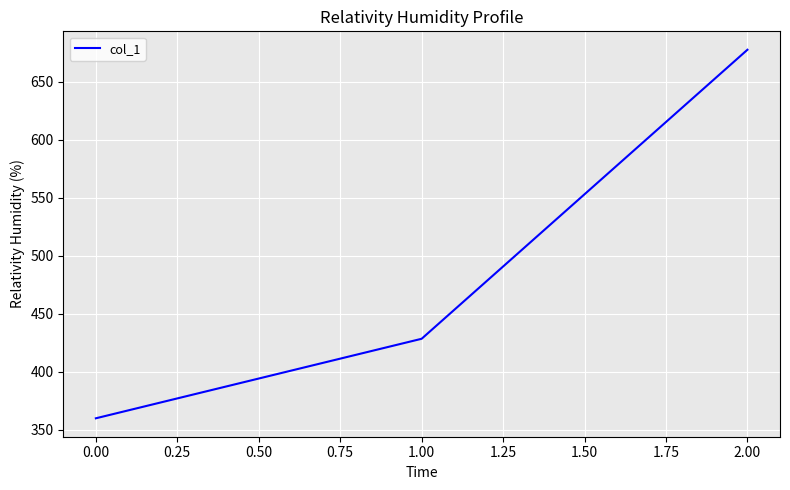

What is the difference between the maximum and minimum values?

317.8